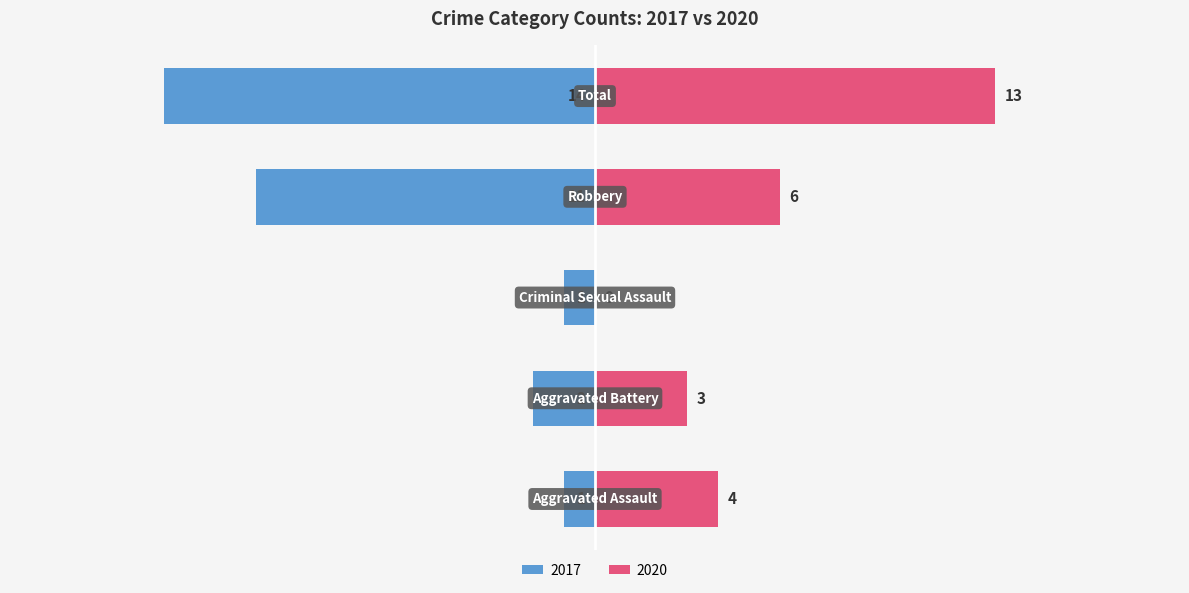

True or false: Right has a value of 6 at Aggravated Assault.

False